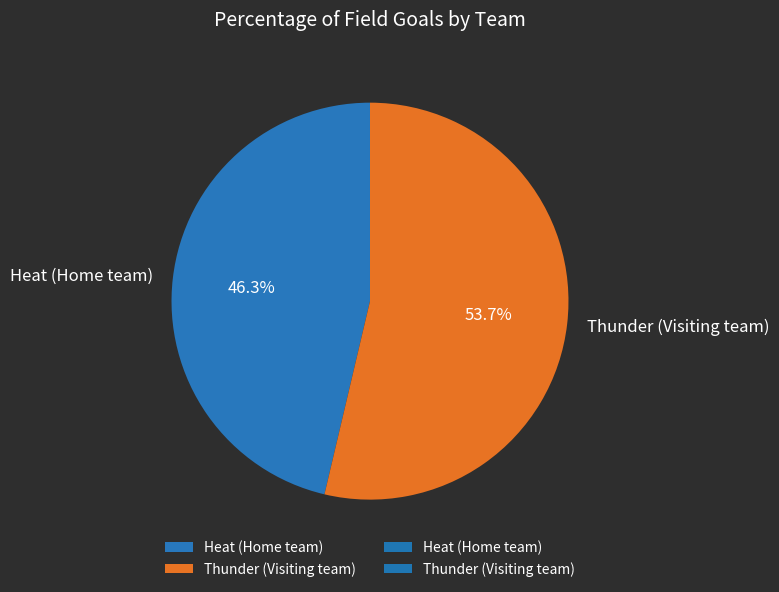

How many slices are in this pie chart?

2